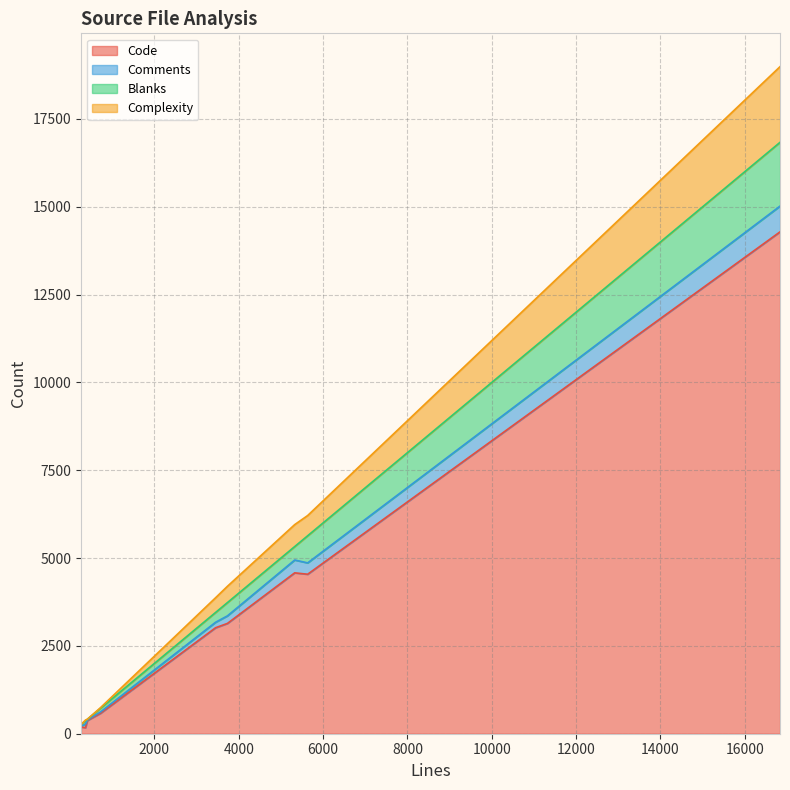

How many series are shown in this chart?

4